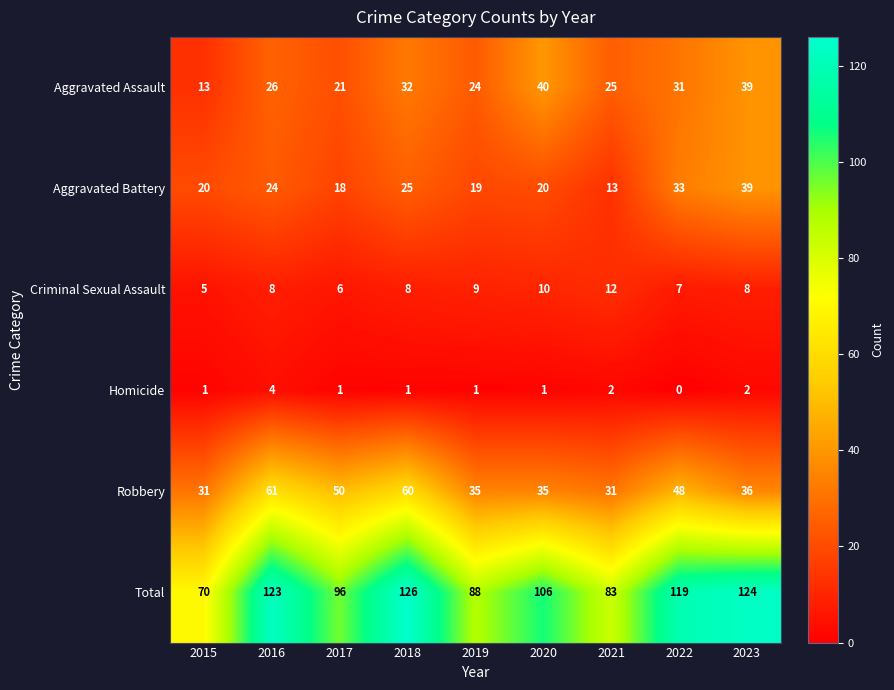

At how many categories does at least one series exceed 40?

9